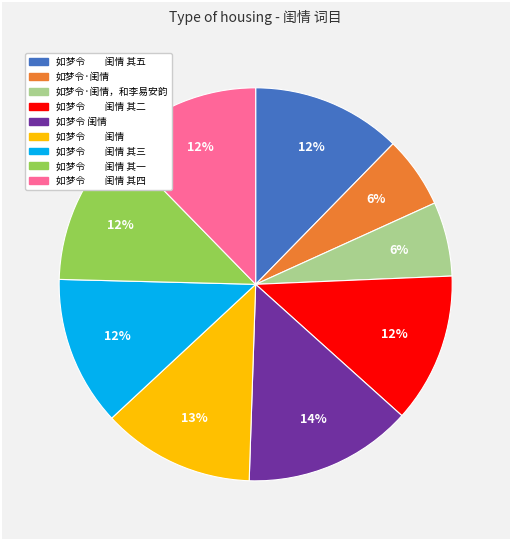

To the nearest percent, what is the difference between the largest and smallest slice percentages?

8%